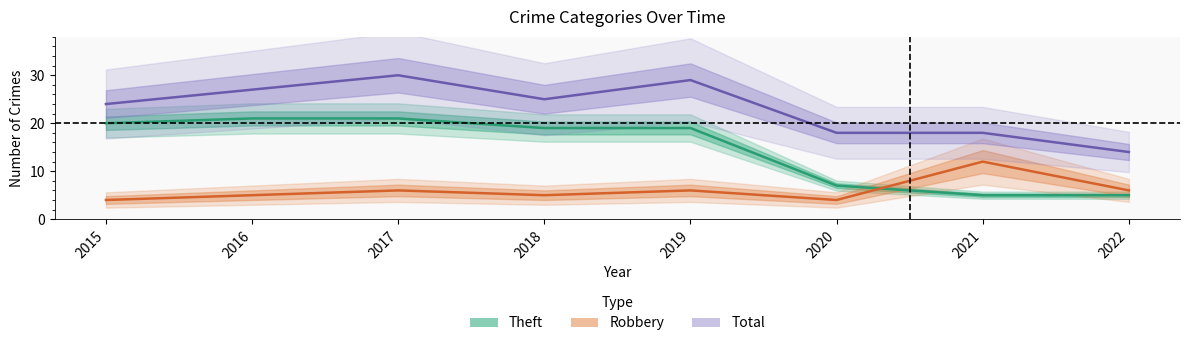

Reading left to right, list all the values displayed in this chart.

Theft: 2015=20	2016=21	2017=21	2018=19	2019=19	2020=7	2021=5	2022=5
Robbery: 2015=4	2016=5	2017=6	2018=5	2019=6	2020=4	2021=12	2022=6
Total: 2015=24	2016=27	2017=30	2018=25	2019=29	2020=18	2021=18	2022=14